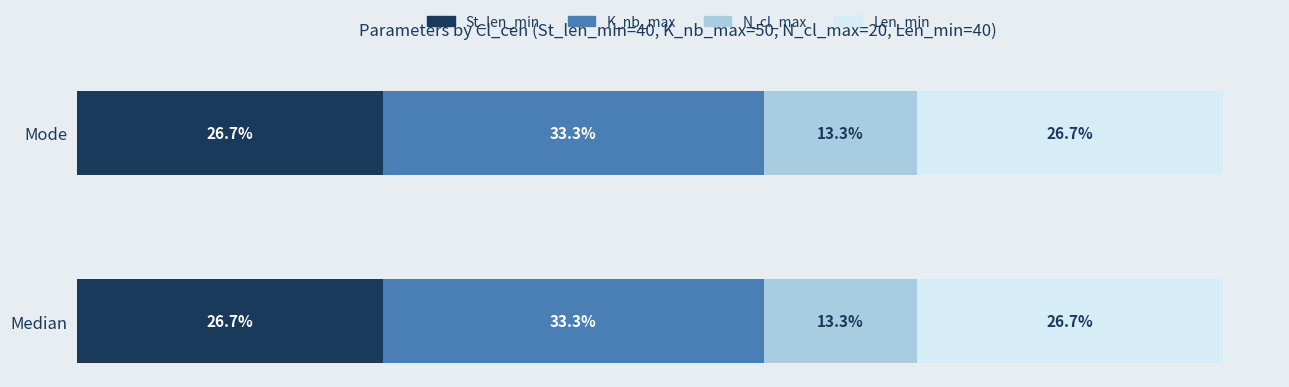

What are all the series names shown in the legend?

St_len_min, K_nb_max, N_cl_max, Len_min